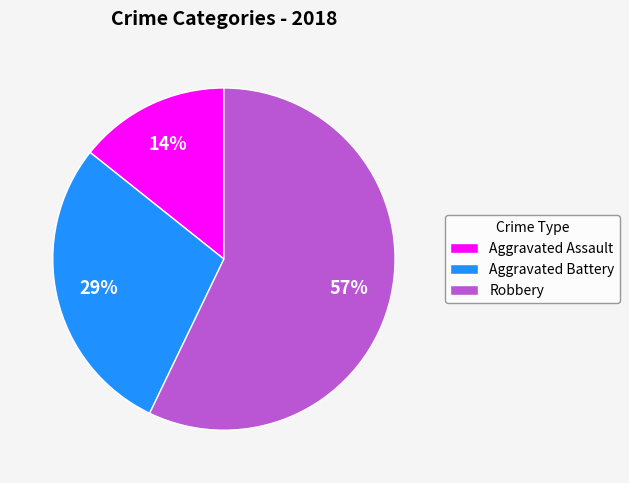

Count the number of slices in the pie.

3